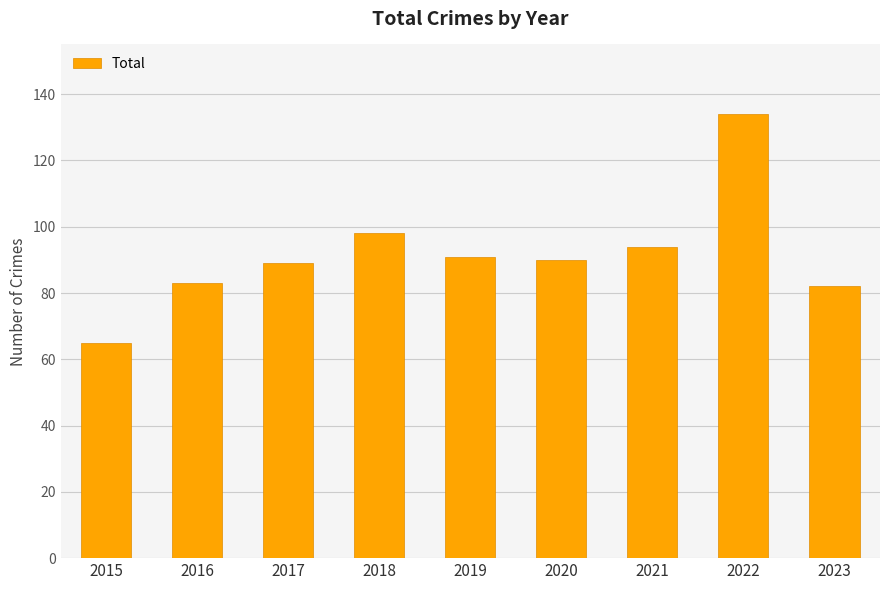

What is the maximum value shown in the chart?

134